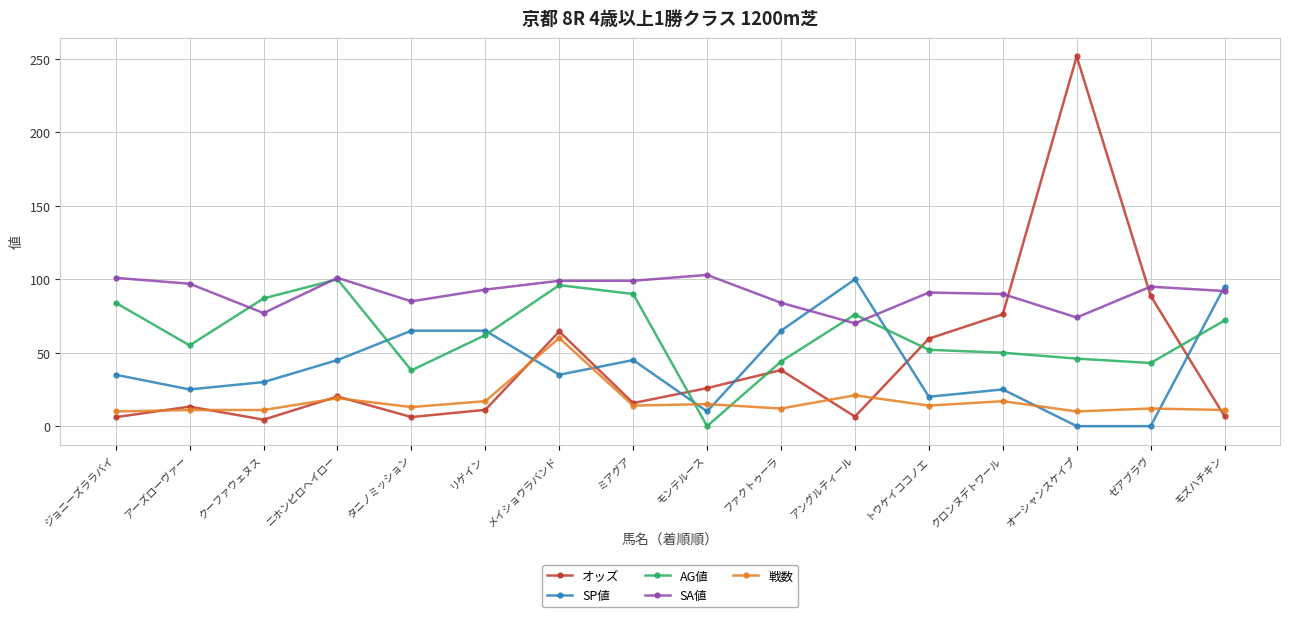

True or false: 戦数 and SA値 cross at least once.

False